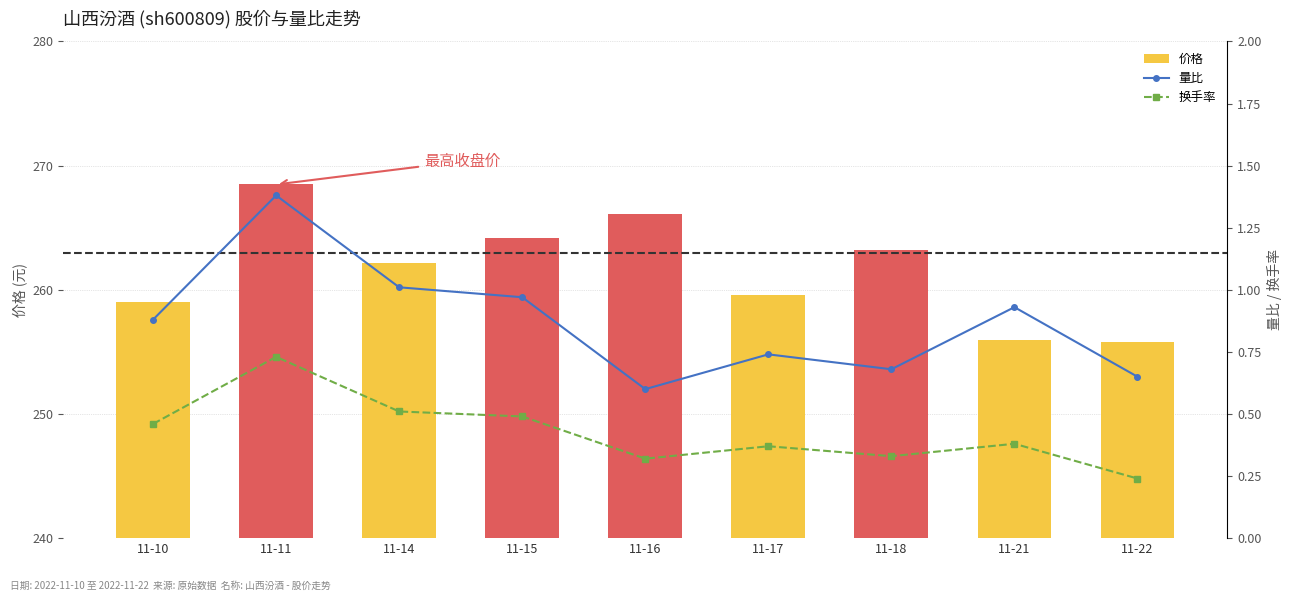

What is the value of the 价格 bar at the 7th from the left?

263.2